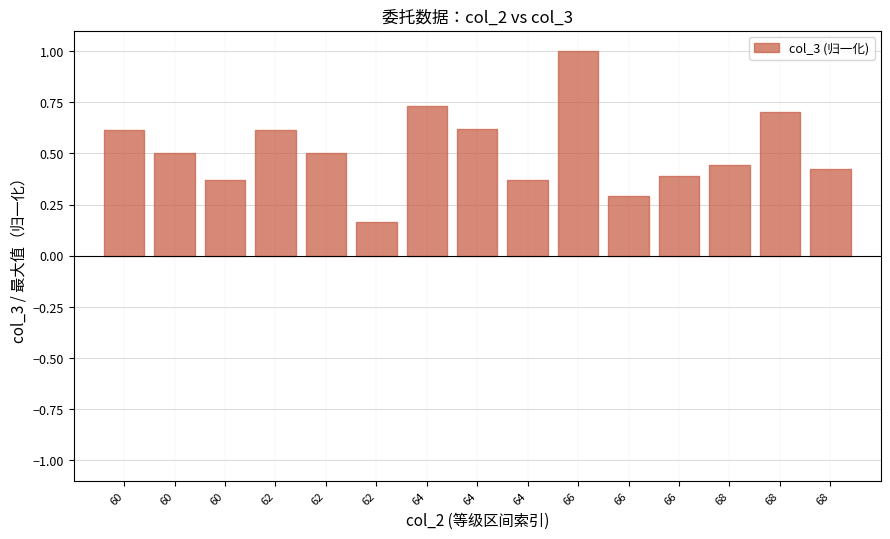

Which category has the lowest value across all series?

62